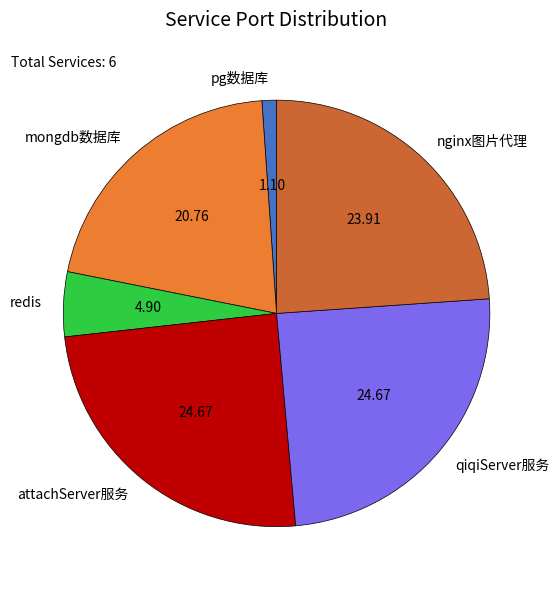

Which category has the smallest portion of the pie?

pg数据库